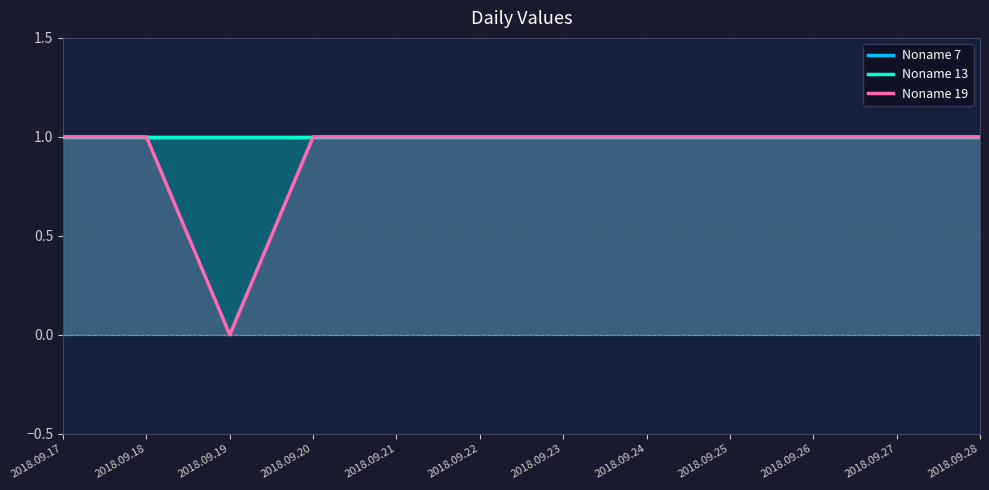

At which category is the sum across all series the highest?

2018.09.17